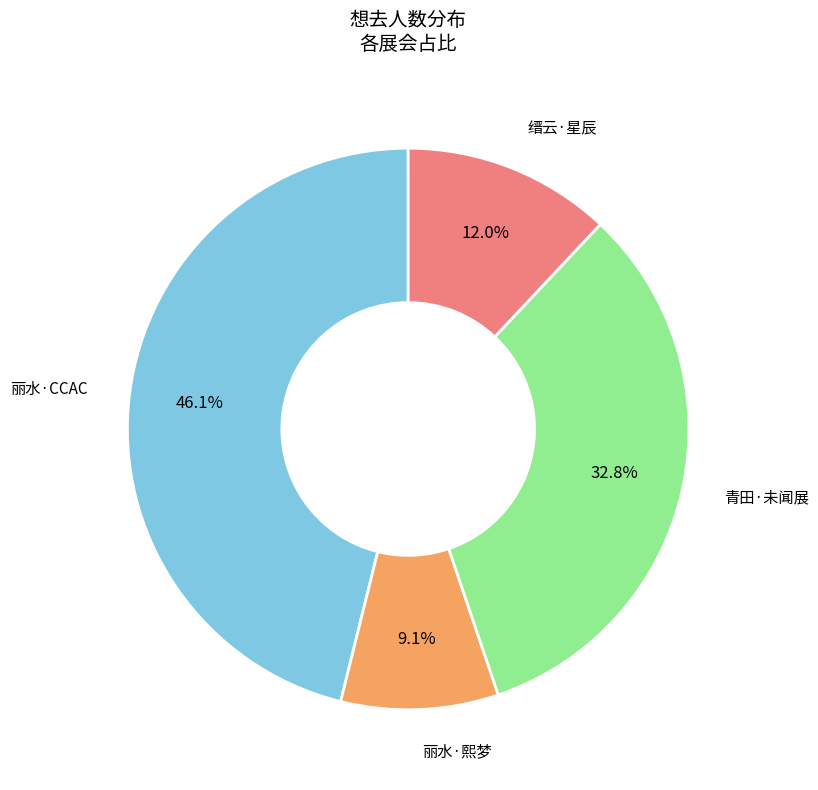

Is there a majority slice in this chart?

No